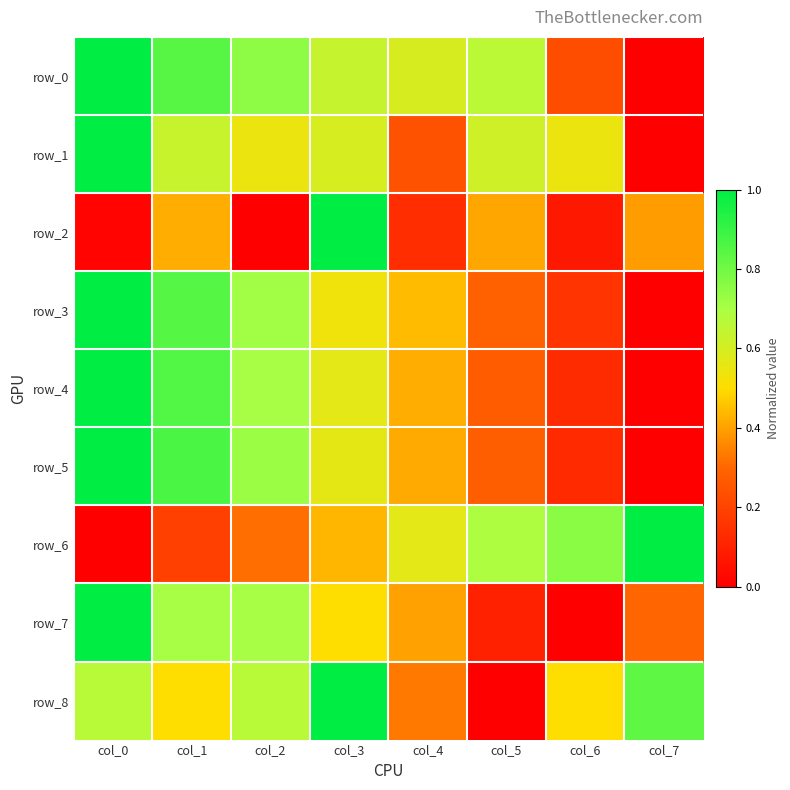

How many series are shown in this chart?

9